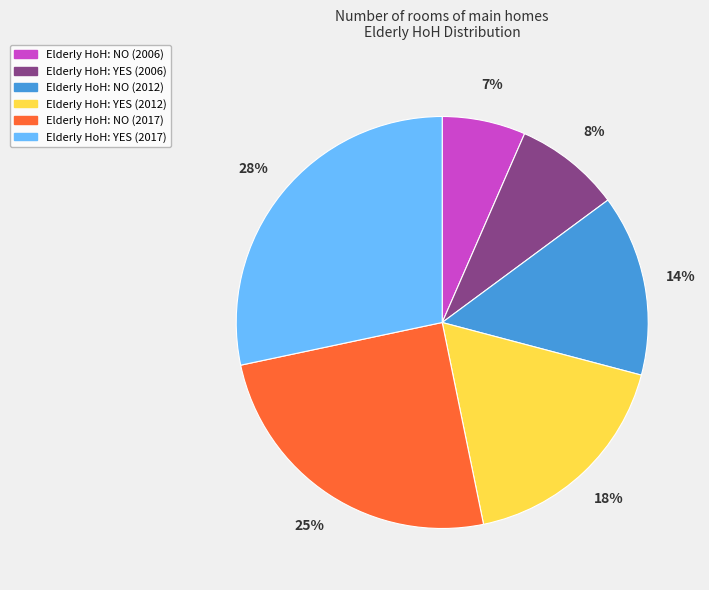

What is the largest slice in the pie chart?

Elderly HoH: YES (2017)